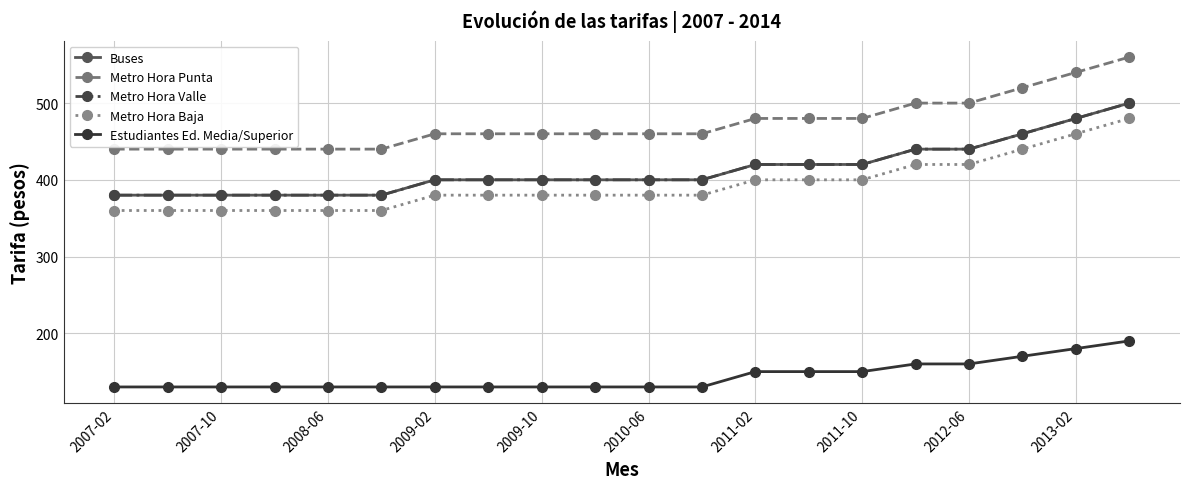

Reading left to right, extract all data points from this chart.

Buses: 380	380	380	380	380	380	400	400	400	400	400	400	420	420	420	440	440	460	480	500
Metro Hora Punta: 440	440	440	440	440	440	460	460	460	460	460	460	480	480	480	500	500	520	540	560
Metro Hora Valle: 380	380	380	380	380	380	400	400	400	400	400	400	420	420	420	440	440	460	480	500
Metro Hora Baja: 360	360	360	360	360	360	380	380	380	380	380	380	400	400	400	420	420	440	460	480
Estudiantes Ed. Media/Superior: 130	130	130	130	130	130	130	130	130	130	130	130	150	150	150	160	160	170	180	190